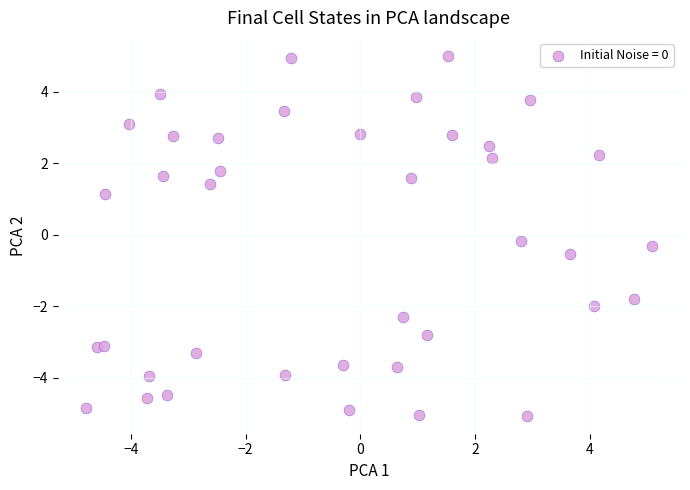

What is the range of X values (max minus min)?

9.9